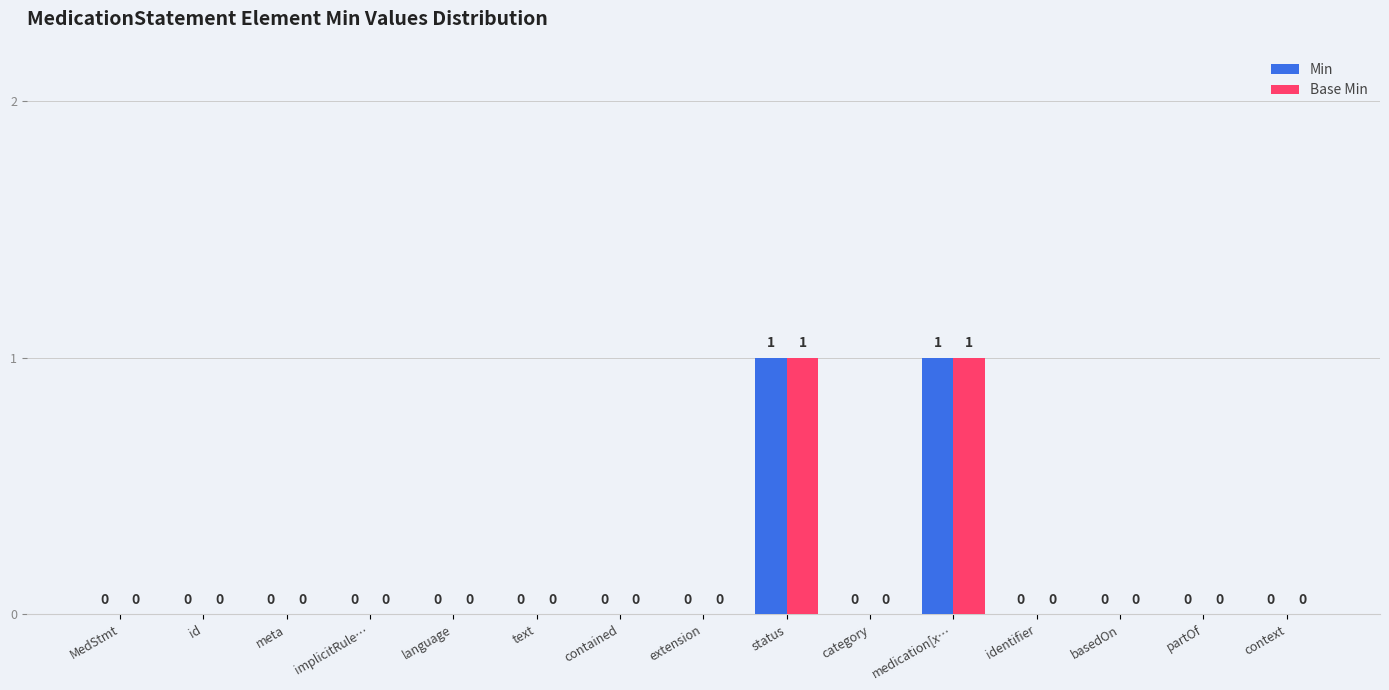

How many values in Base Min are above zero?

2